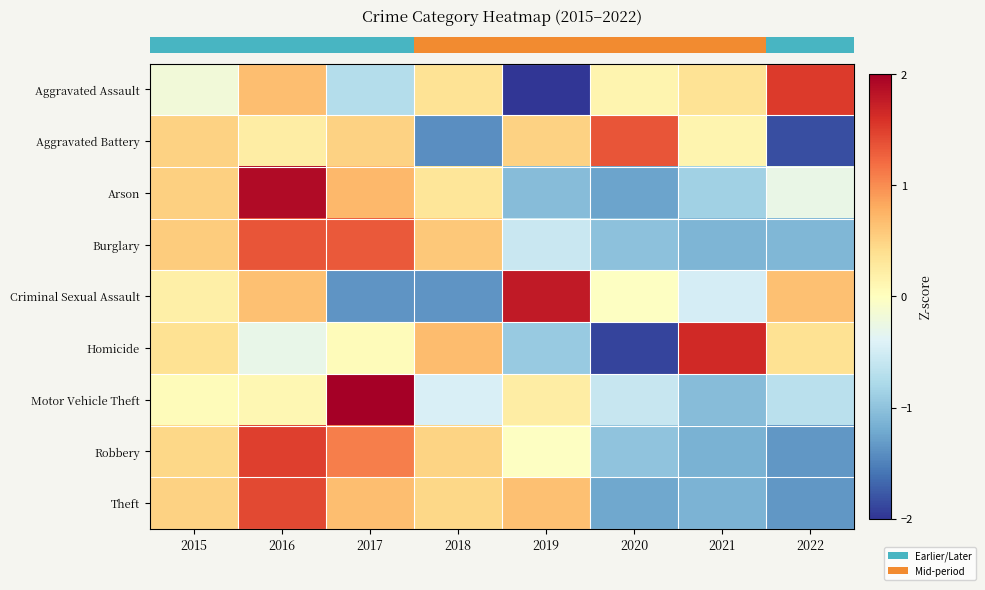

What is the smallest value displayed?

-2.1